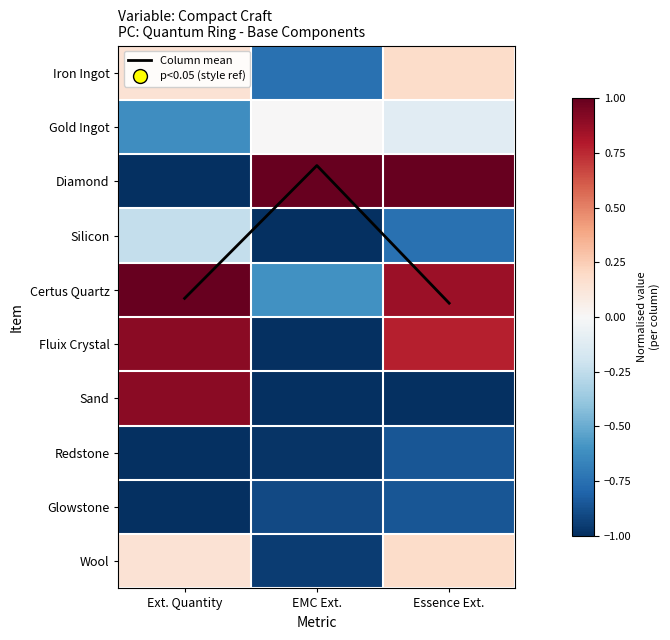

Rank the series by their maximum value, from highest to lowest.

Column mean, Diamond, Certus Quartz, Fluix Crystal, Sand, Iron Ingot, Wool, Gold Ingot, Silicon, Redstone, Glowstone